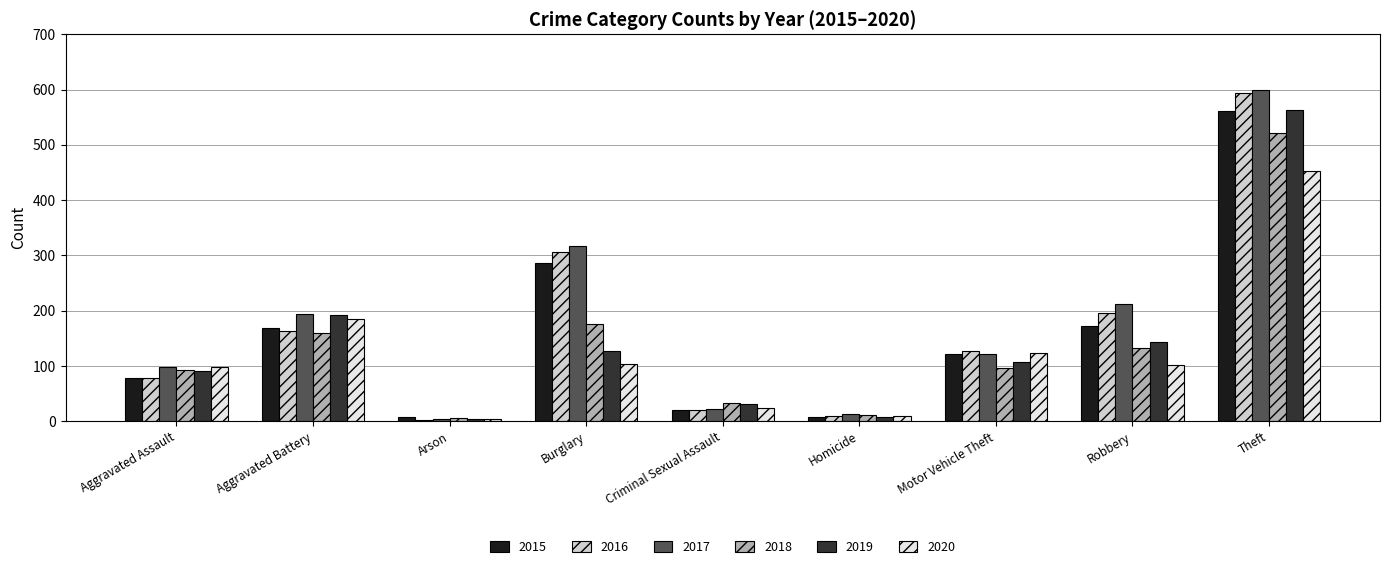

What is the average value of the 2020 series?

123